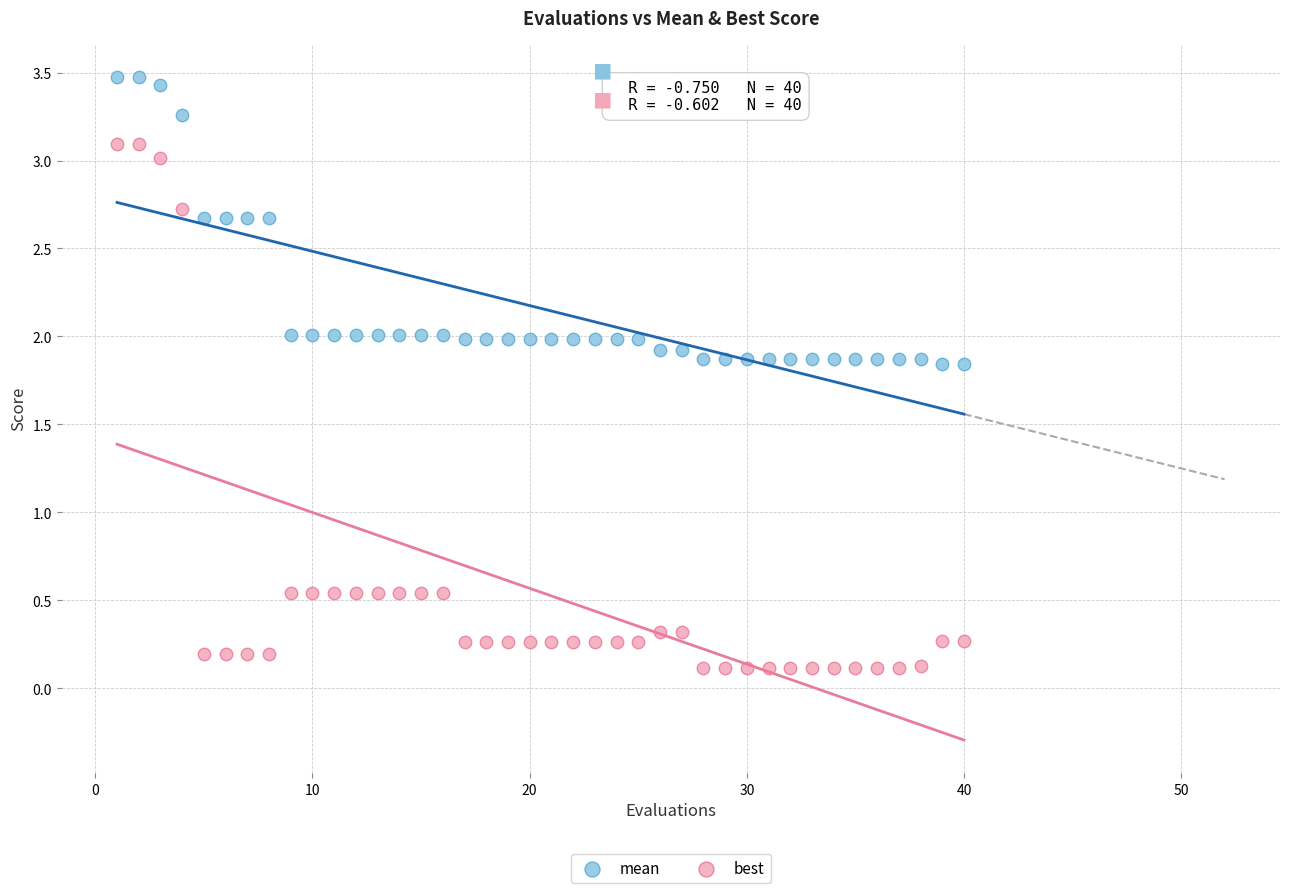

Which series contains the lowest Y value?

best